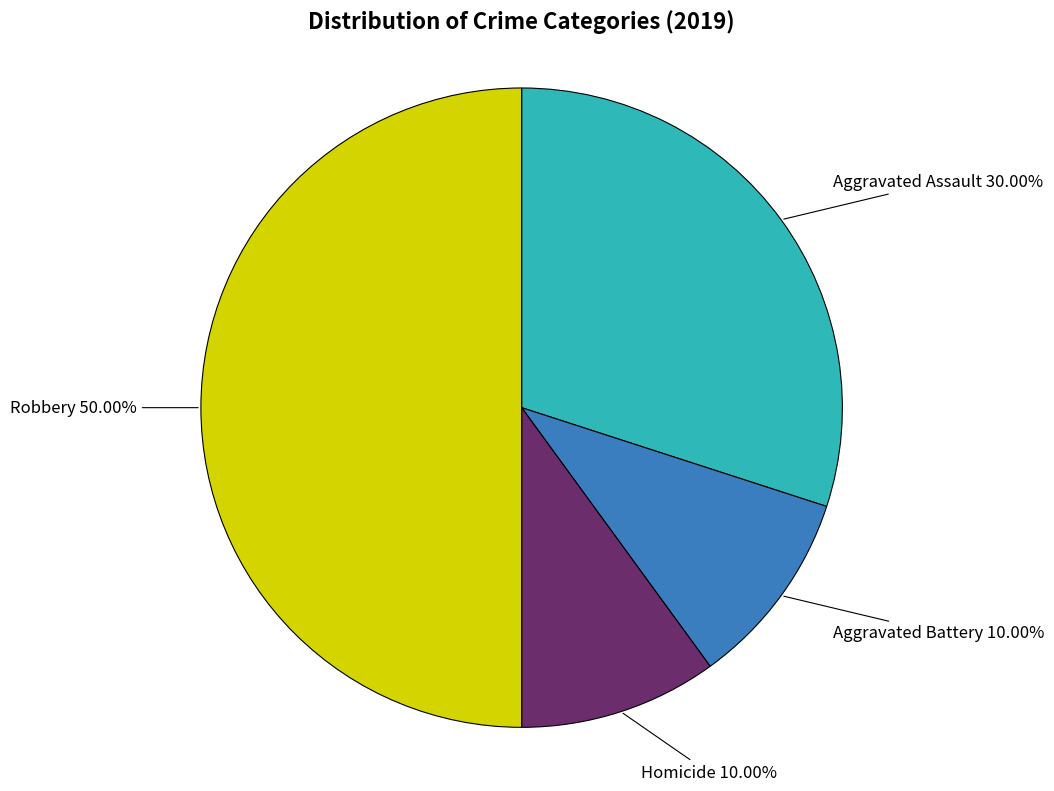

What is the largest slice in the pie chart?

Robbery